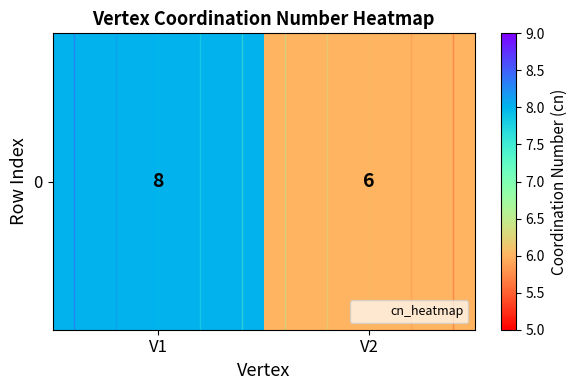

At which category does the chart reach its minimum across all series?

V2